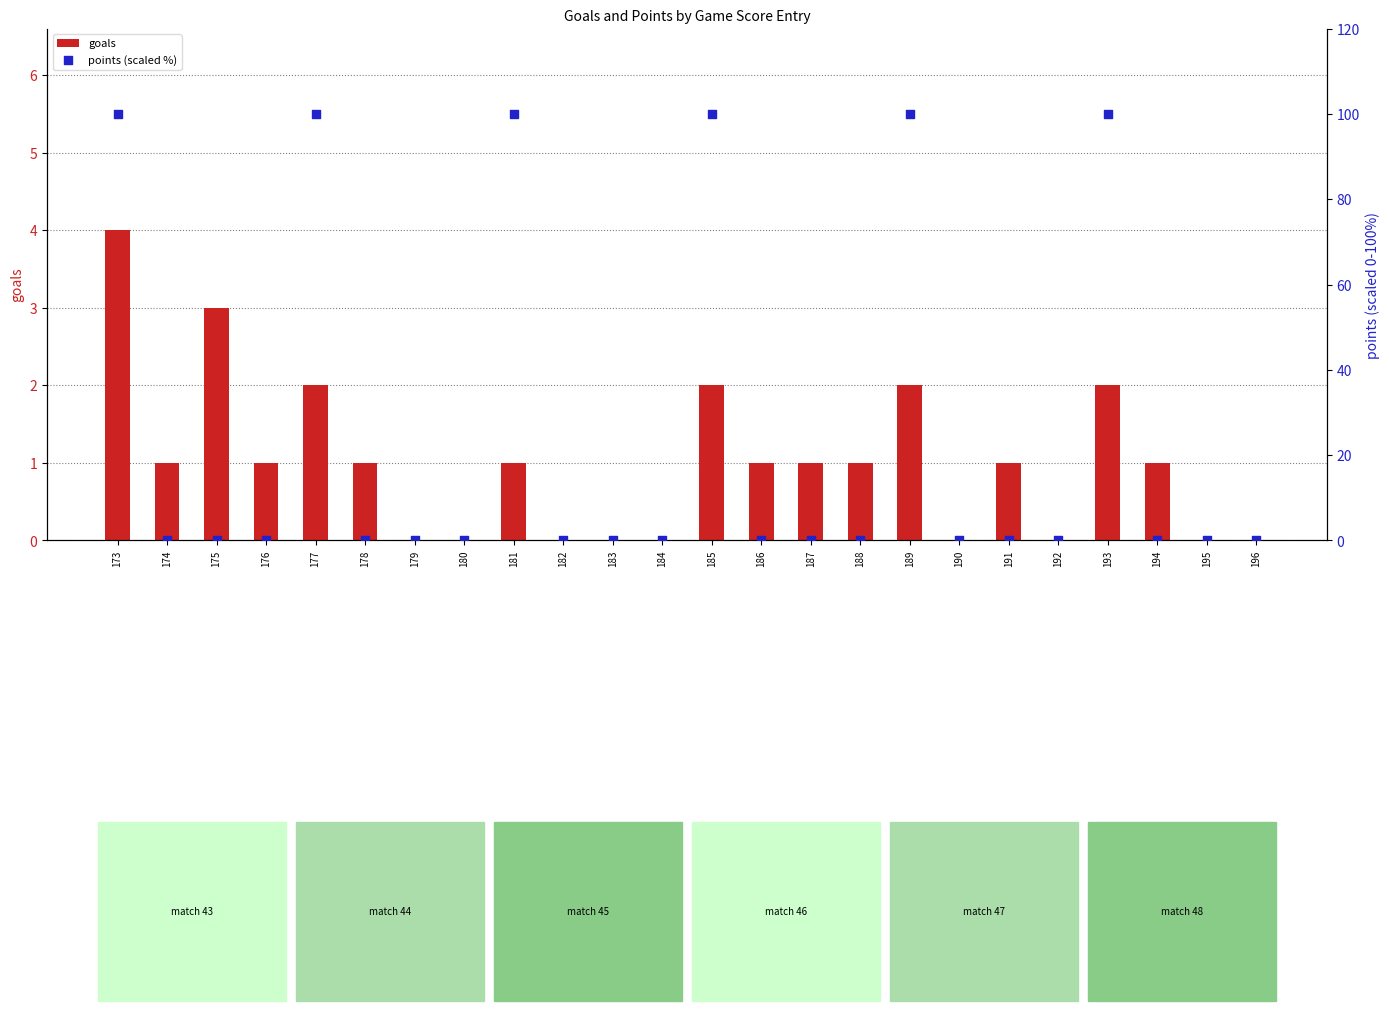

At how many categories does at least one series exceed 87?

6